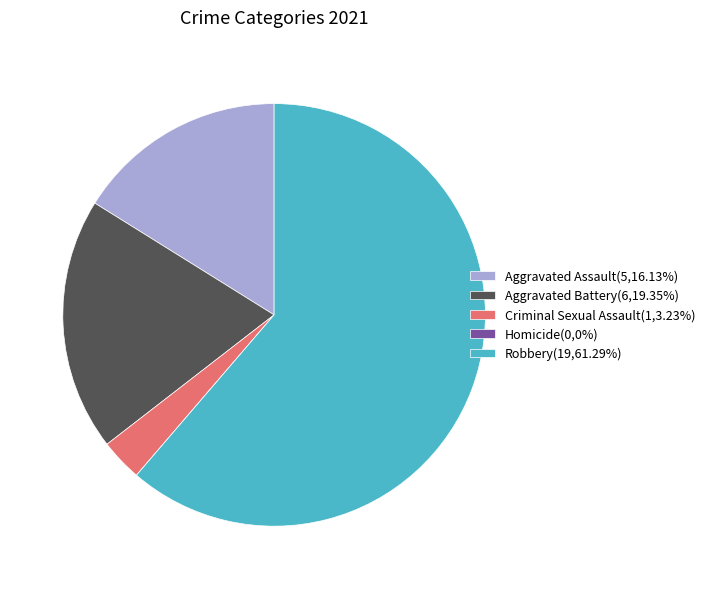

Combined, do Robbery(19,61.29%) and Aggravated Battery(6,19.35%) account for over 50%?

Yes